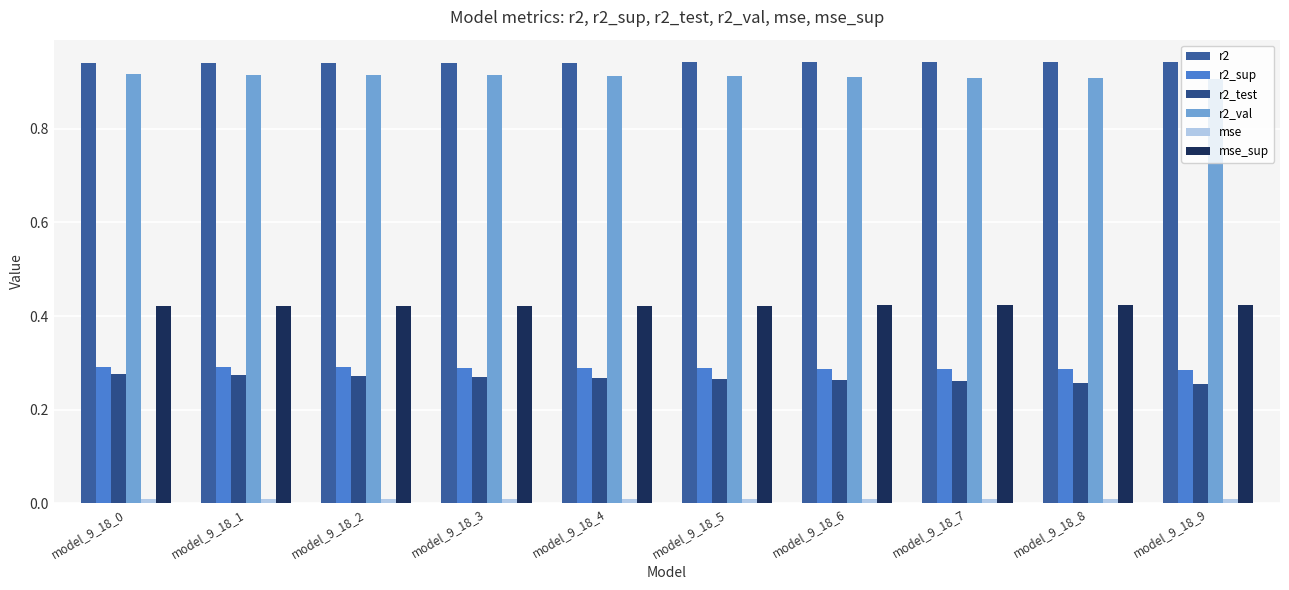

List the labels in order of r2_sup value, largest first.

model_9_18_0, model_9_18_1, model_9_18_2, model_9_18_3, model_9_18_4, model_9_18_5, model_9_18_6, model_9_18_7, model_9_18_8, model_9_18_9